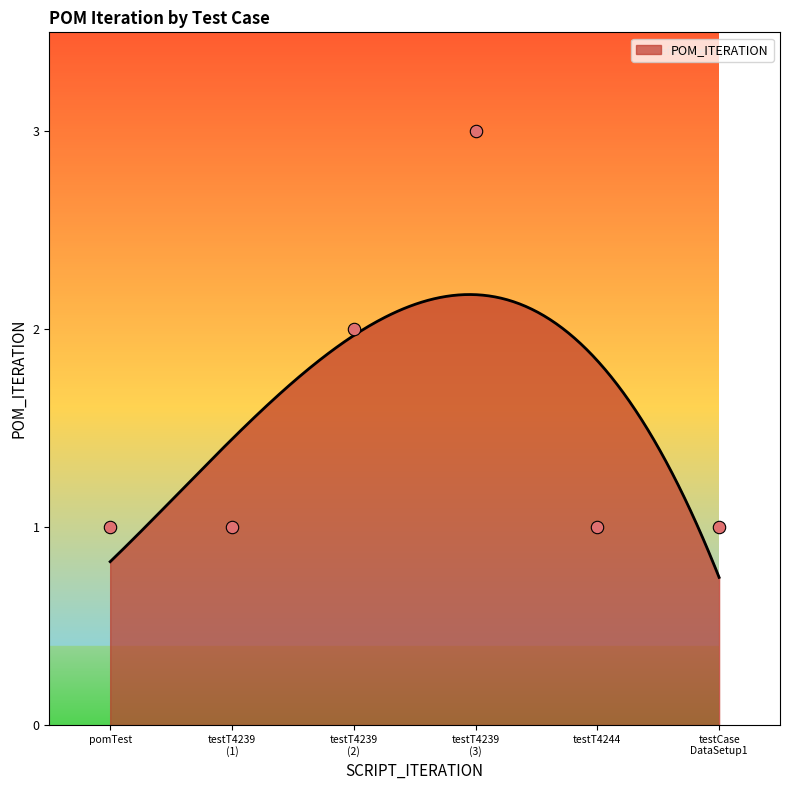

Approximately how many times larger is the value at pomTest compared to testT4239 (2)?

0.5